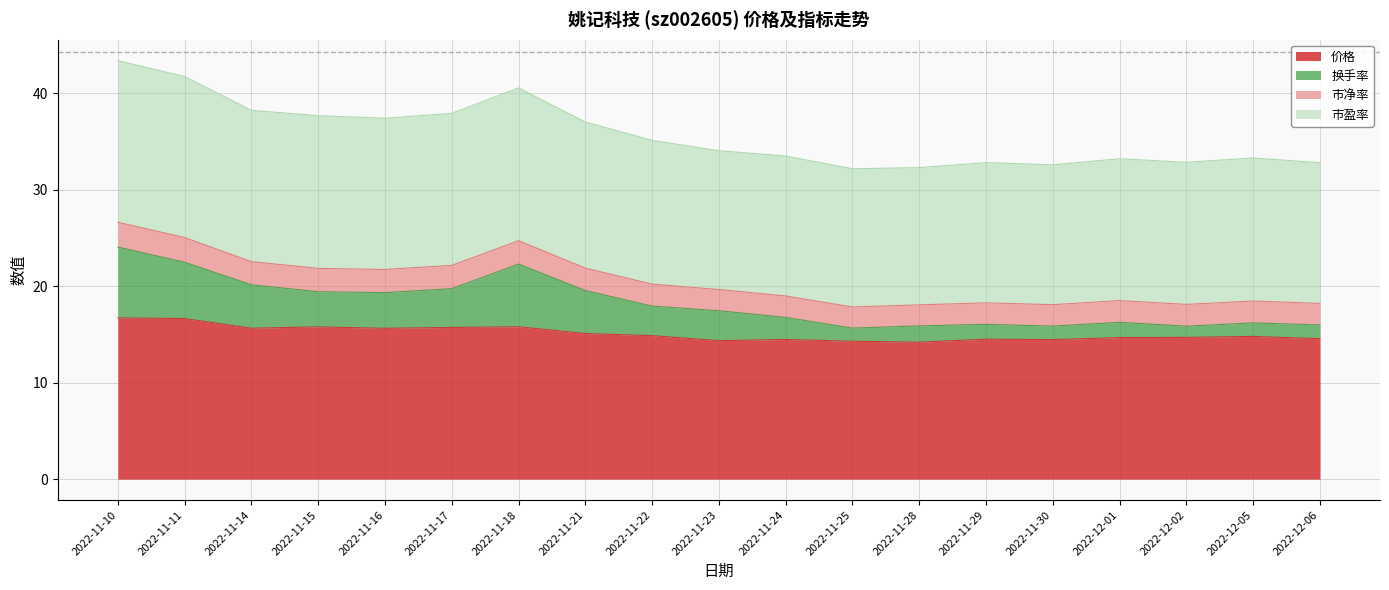

True or false: 换手率 has a value of 7.3 at 2022-11-18.

False